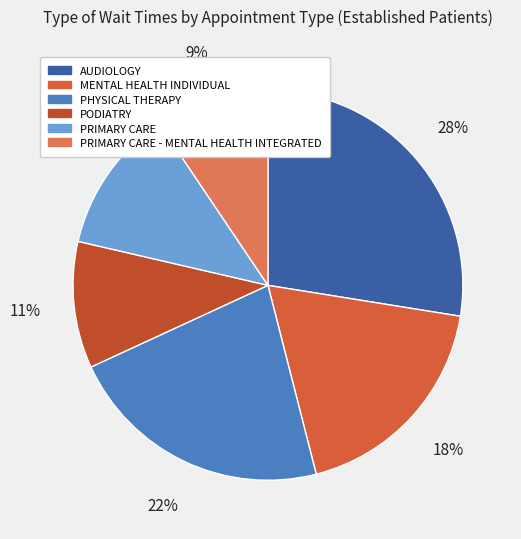

Count the number of slices in the pie.

6